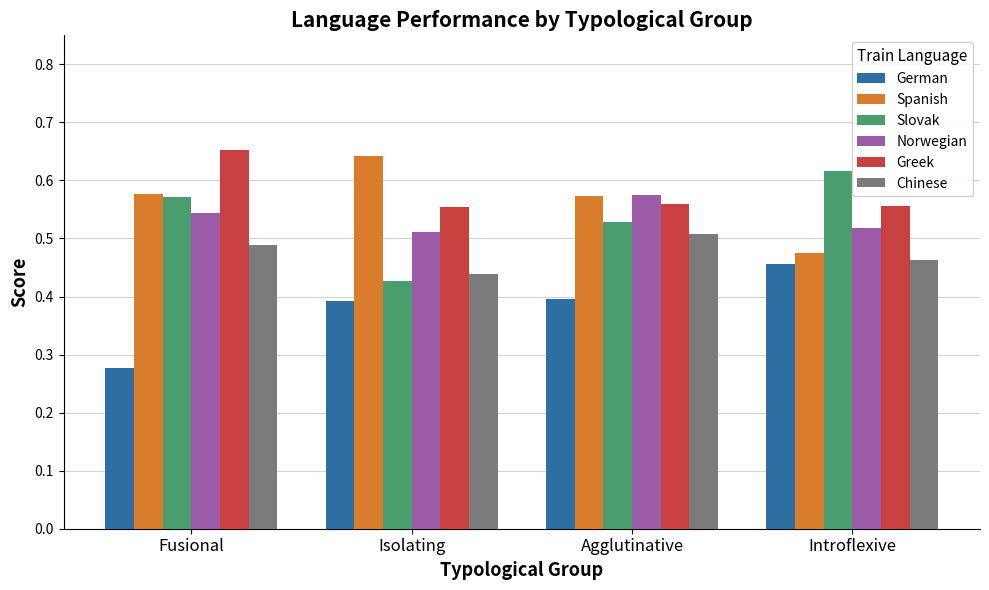

Are the bars grouped side by side (vs. stacked)?

Yes